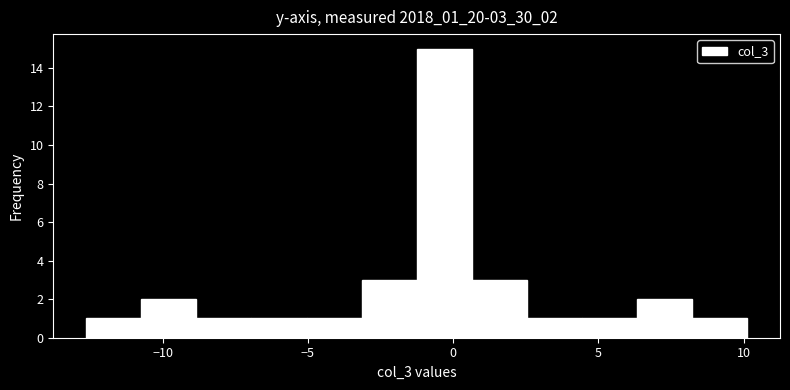

Read against the x-axis, roughly where is the centre of the tallest bar?

-0.5